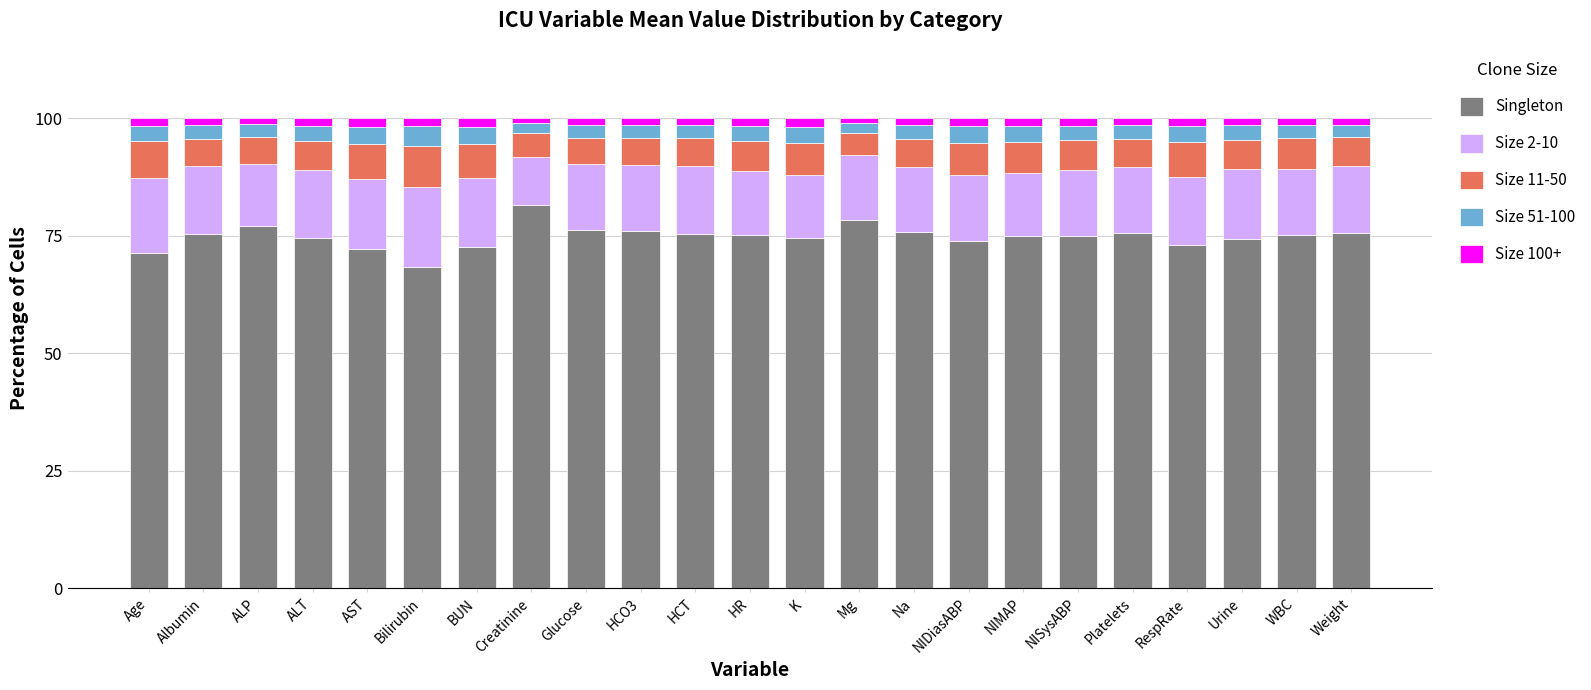

Is it true that Singleton equals 72.7 at BUN?

True